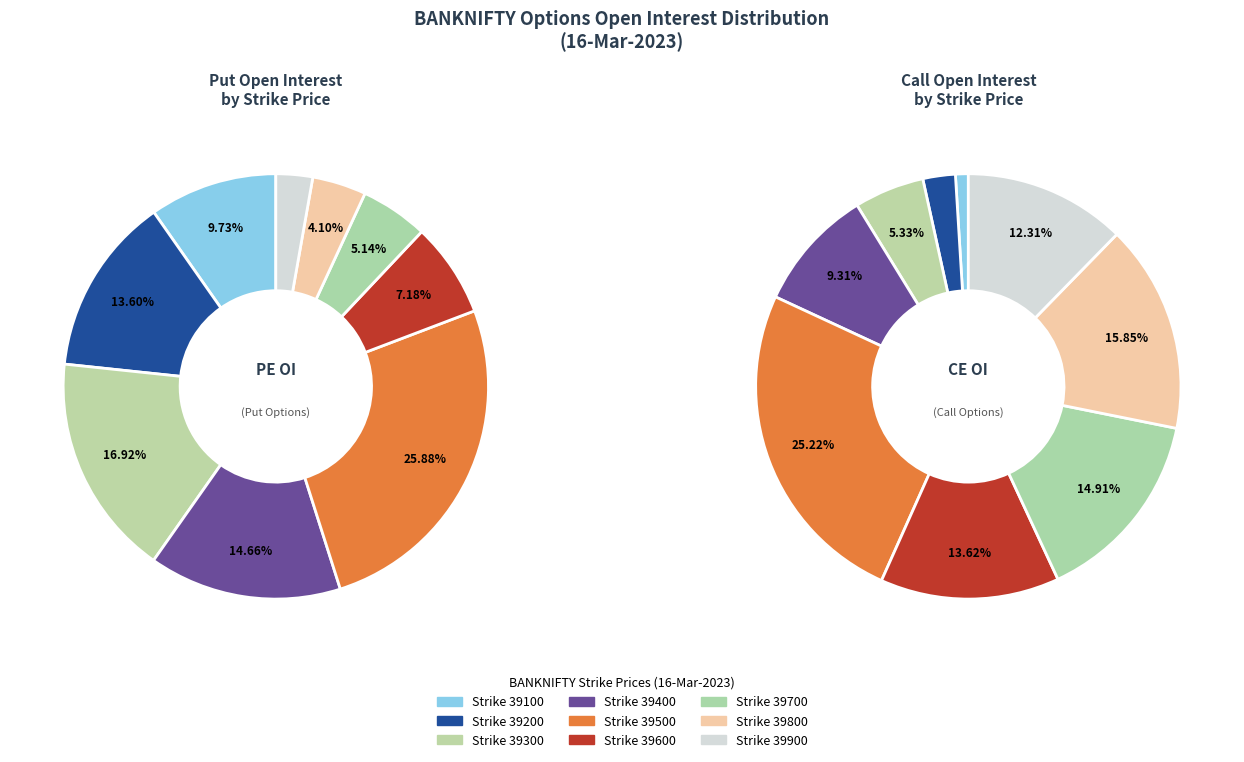

Is it true that 39300 is 17% of the pie?

True